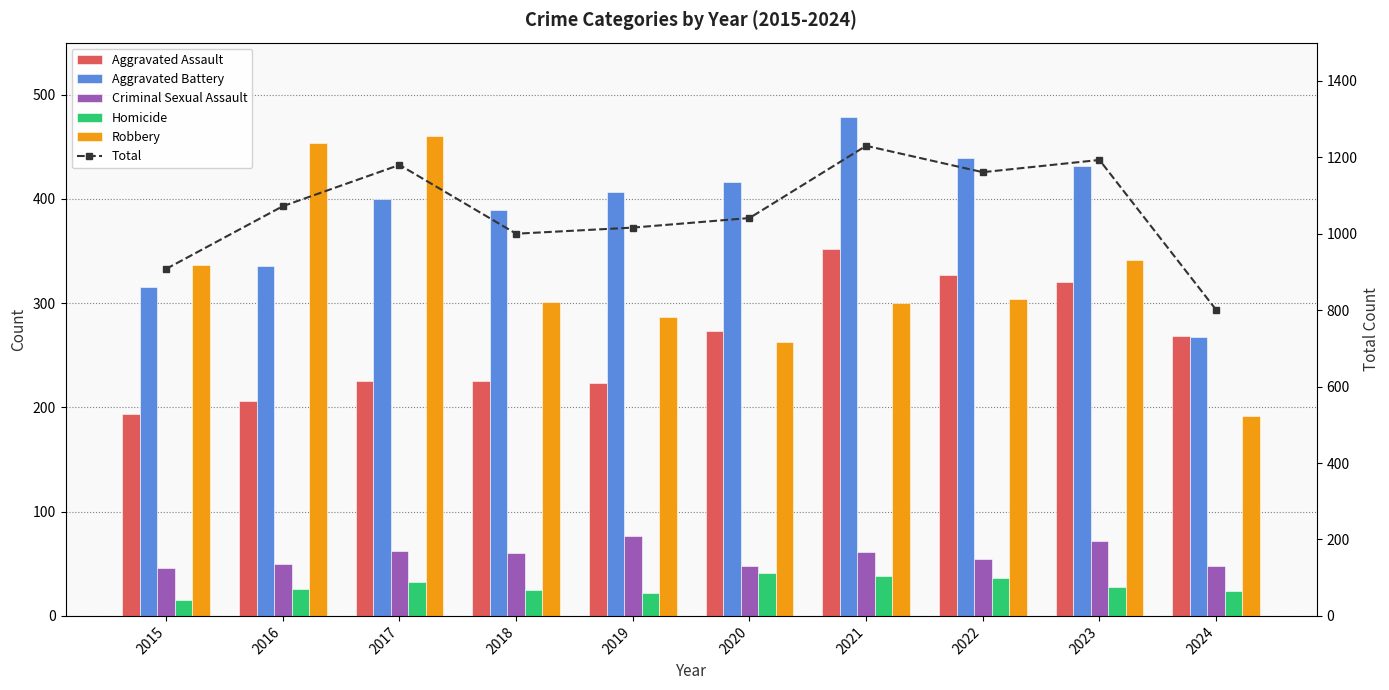

What is the total value across all series at 2019?

2032